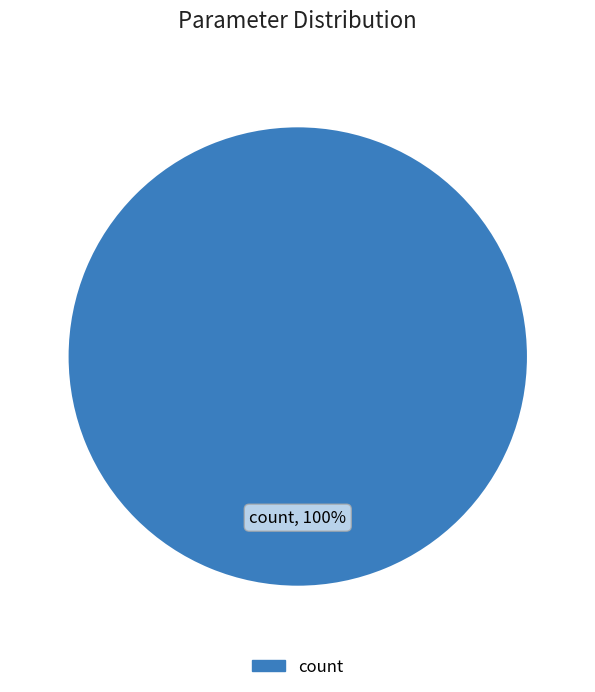

Is there any slice that represents more than half of the pie?

Yes